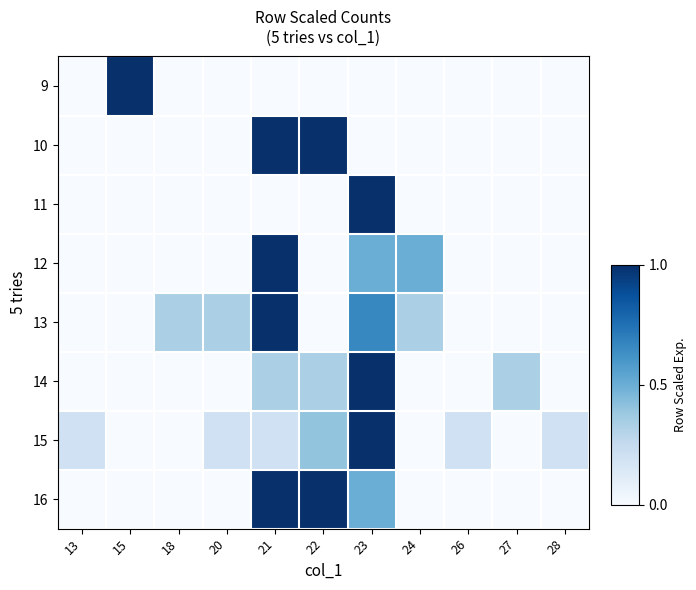

Rank the series by their maximum value, from highest to lowest.

9, 10, 11, 12, 13, 14, 15, 16